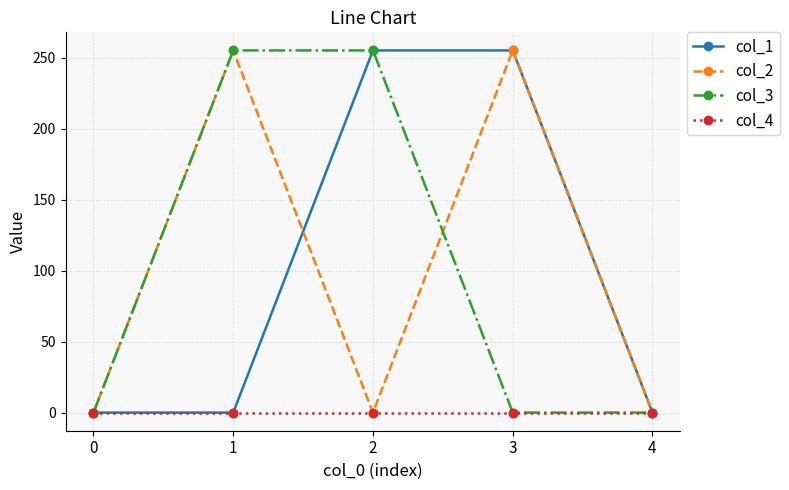

The value of col_1 at 4 is -155. True or false?

False